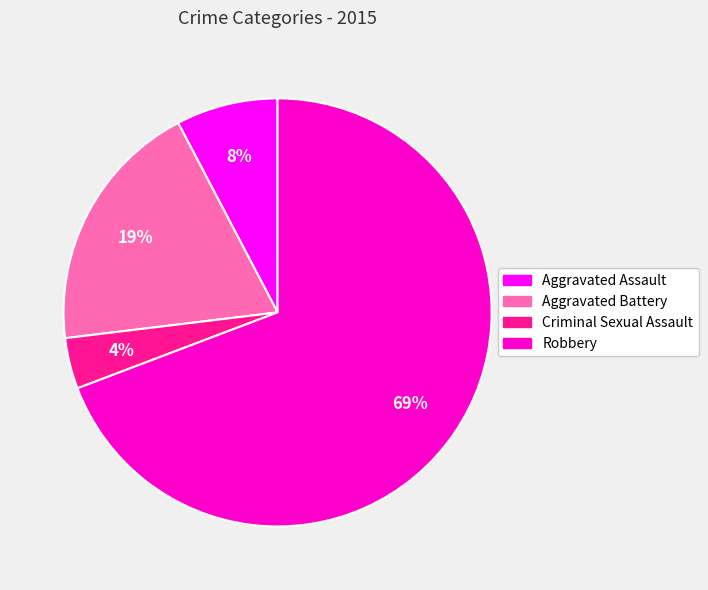

Which category has the biggest portion of the pie?

Robbery